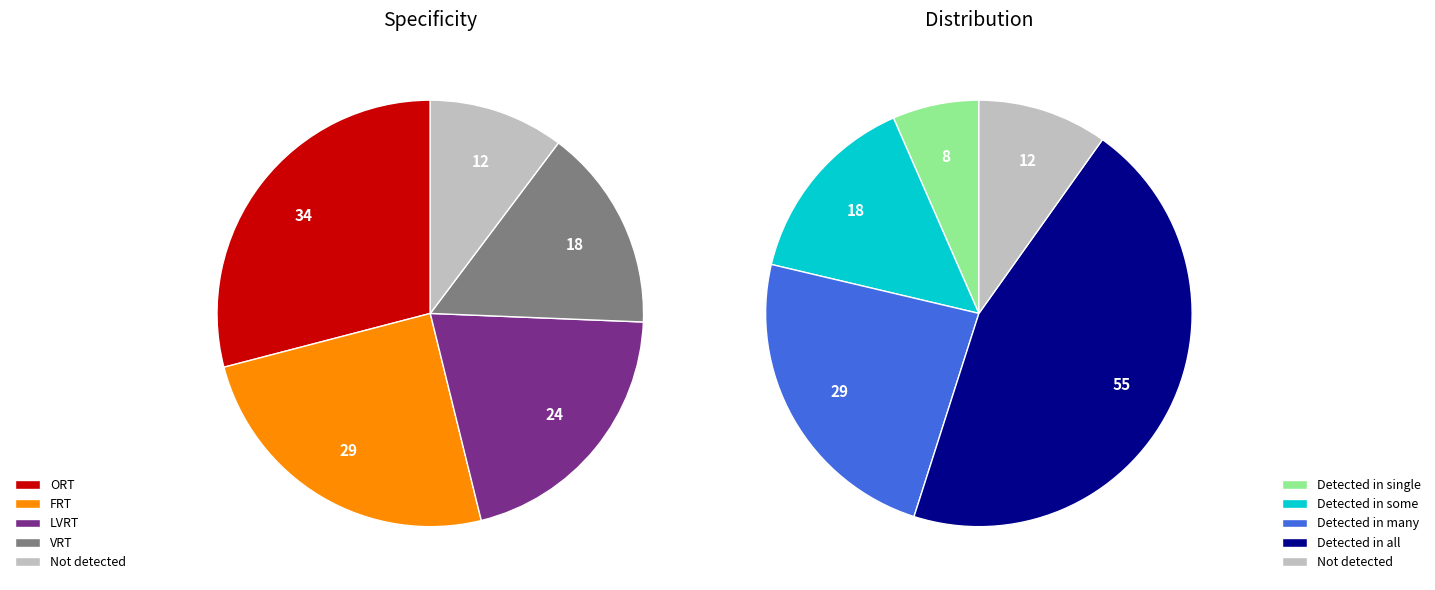

Combined, do yes and no account for over 50%?

No